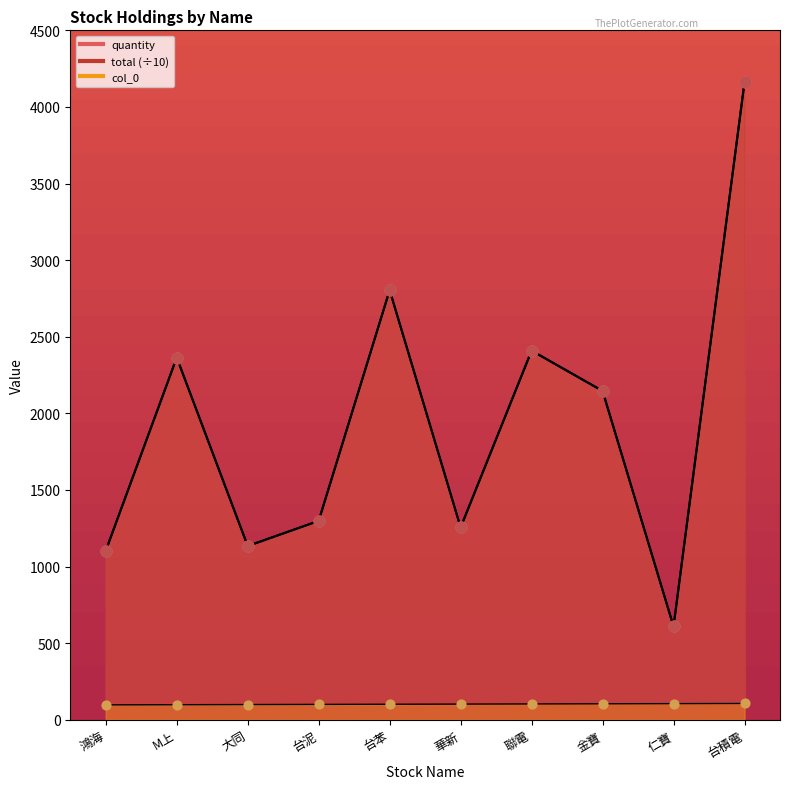

At how many categories does at least one series exceed 3805?

1